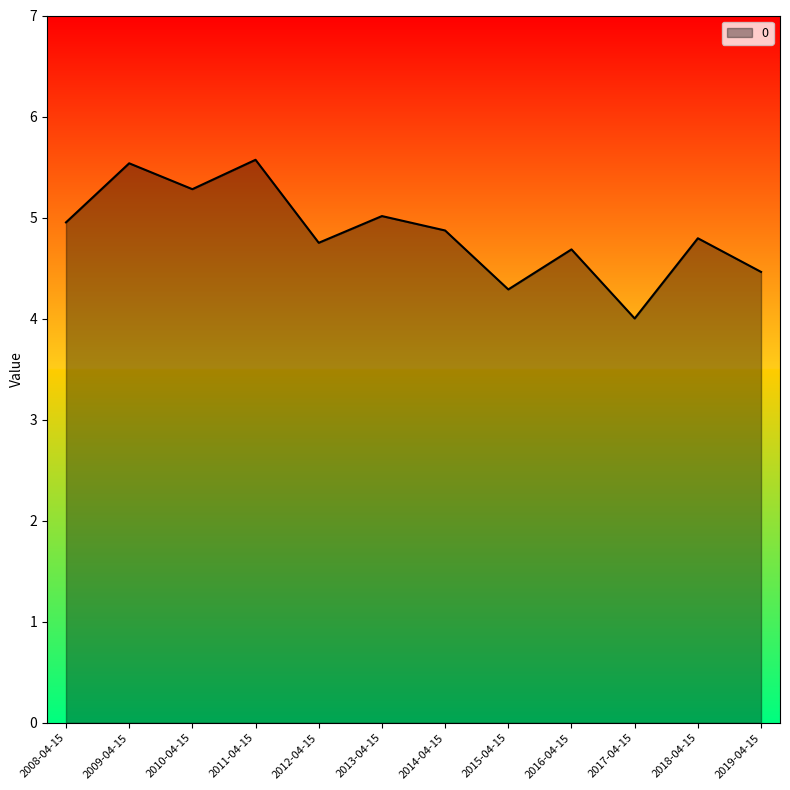

True or false: the data shows 4.8 at 2018-04-15.

True